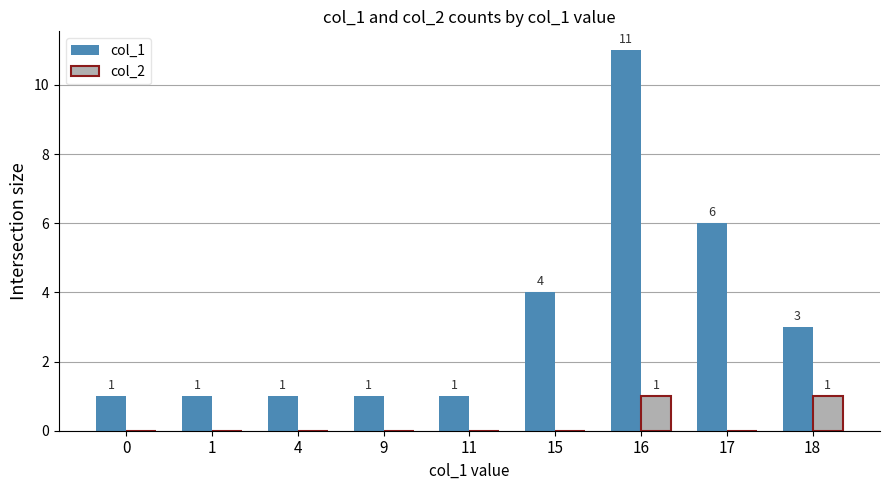

Reading right to left, transcribe all the data shown in this chart.

col_1: 18=3	17=6	16=11	15=4	11=1	9=1	4=1	1=1	0=1
col_2: 18=1	17=0	16=1	15=0	11=0	9=0	4=0	1=0	0=0